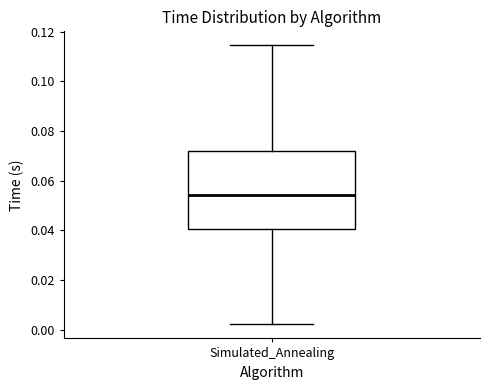

Where is the upper edge of the box for Simulated_Annealing on the y-axis? The values are not printed on the chart, so give them approximately, as read against the axis.

0.072